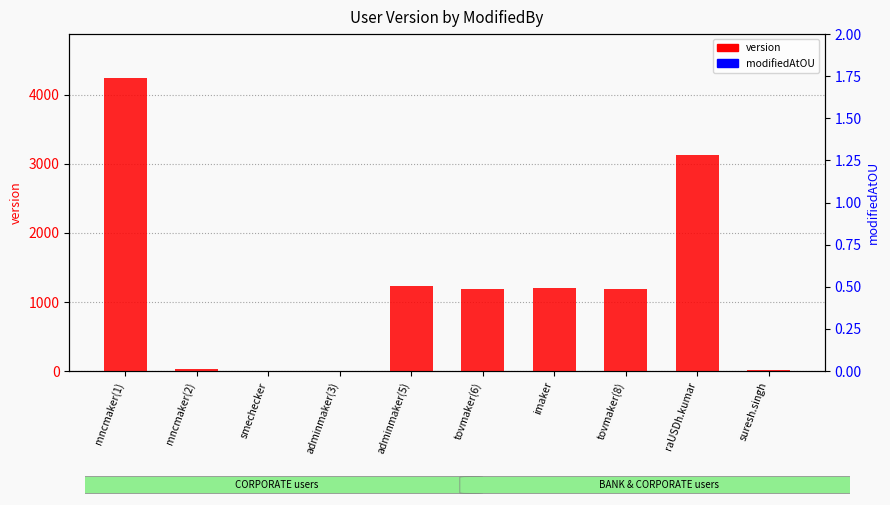

What is the total value across all series at mncmaker(1)?

8572.9